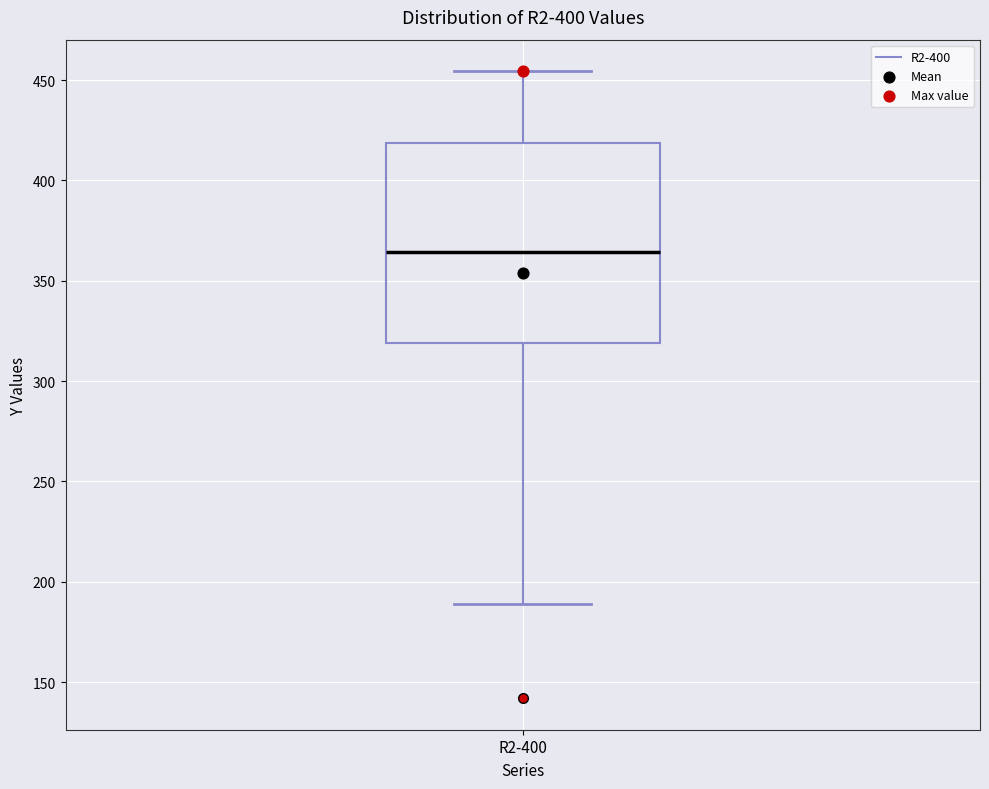

Transcribe this box plot: give where the median line is, the range the box spans, and where the two whiskers end, as read against the y-axis. The values are not printed on the chart, so give them approximately, as read against the axis.

median 365, box 320 to 420, whiskers 190 to 455